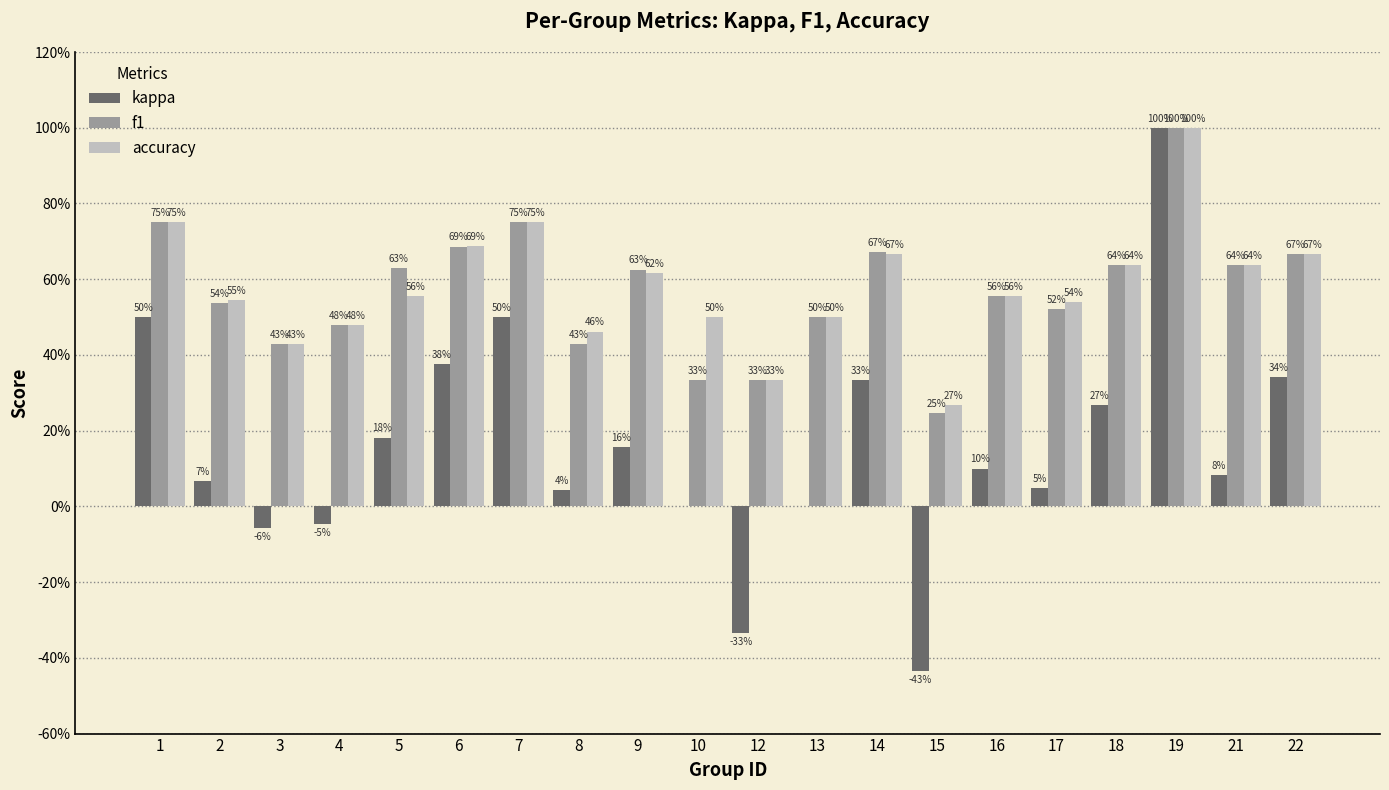

Is it true that kappa equals -0.0 at 4?

False